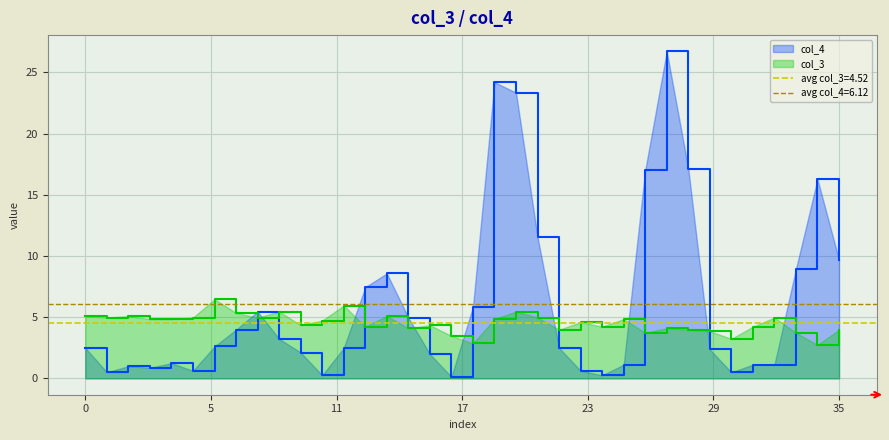

What is the difference between the second highest and second lowest values in the col_3 series?

3.1